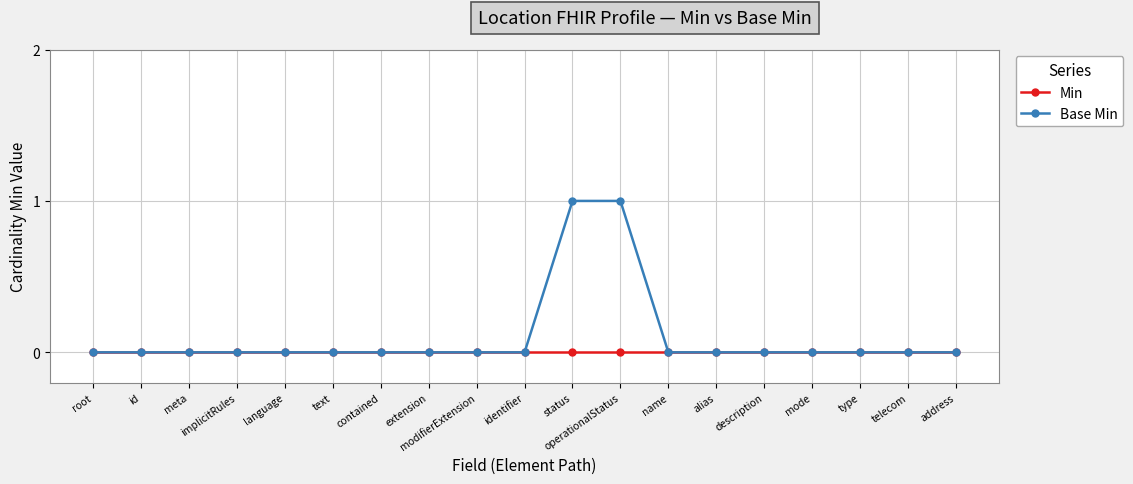

Rank the series by their maximum value, from lowest to highest.

Min, Base Min